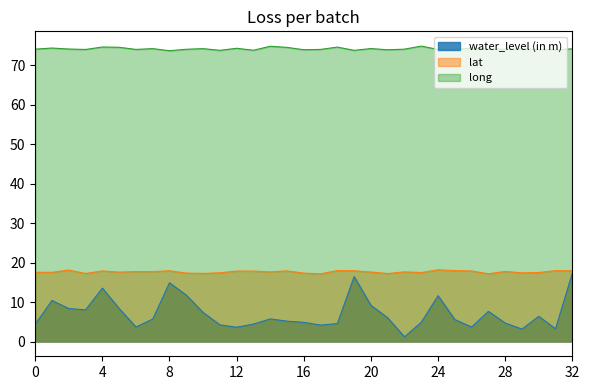

In water_level (in m), how many points are lower than both neighbors (excluding endpoints)?

8